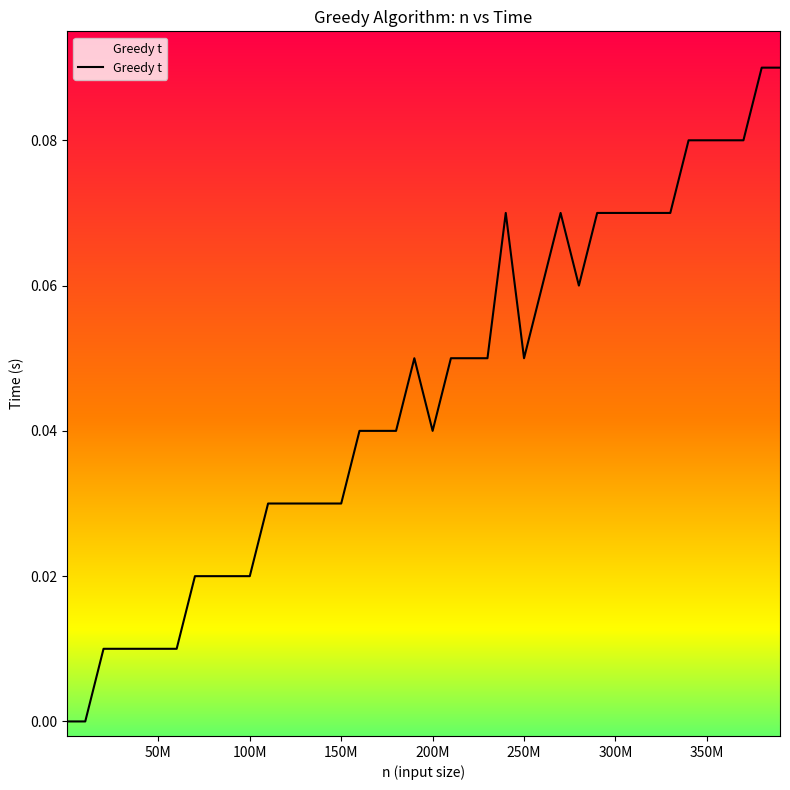

Does the chart have visible grid lines?

No